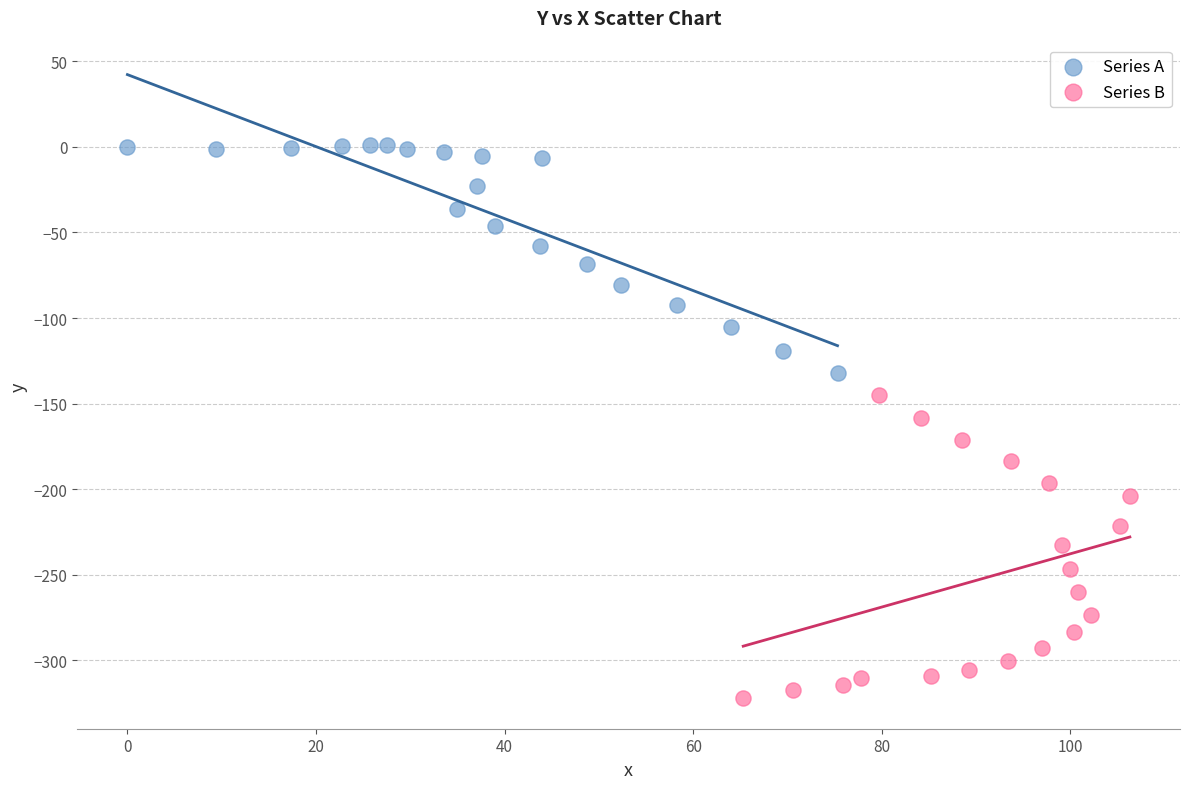

Which series has the widest spread of Y values?

Series B